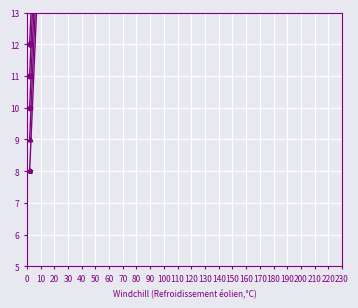

How many categories are shown in the chart?

21